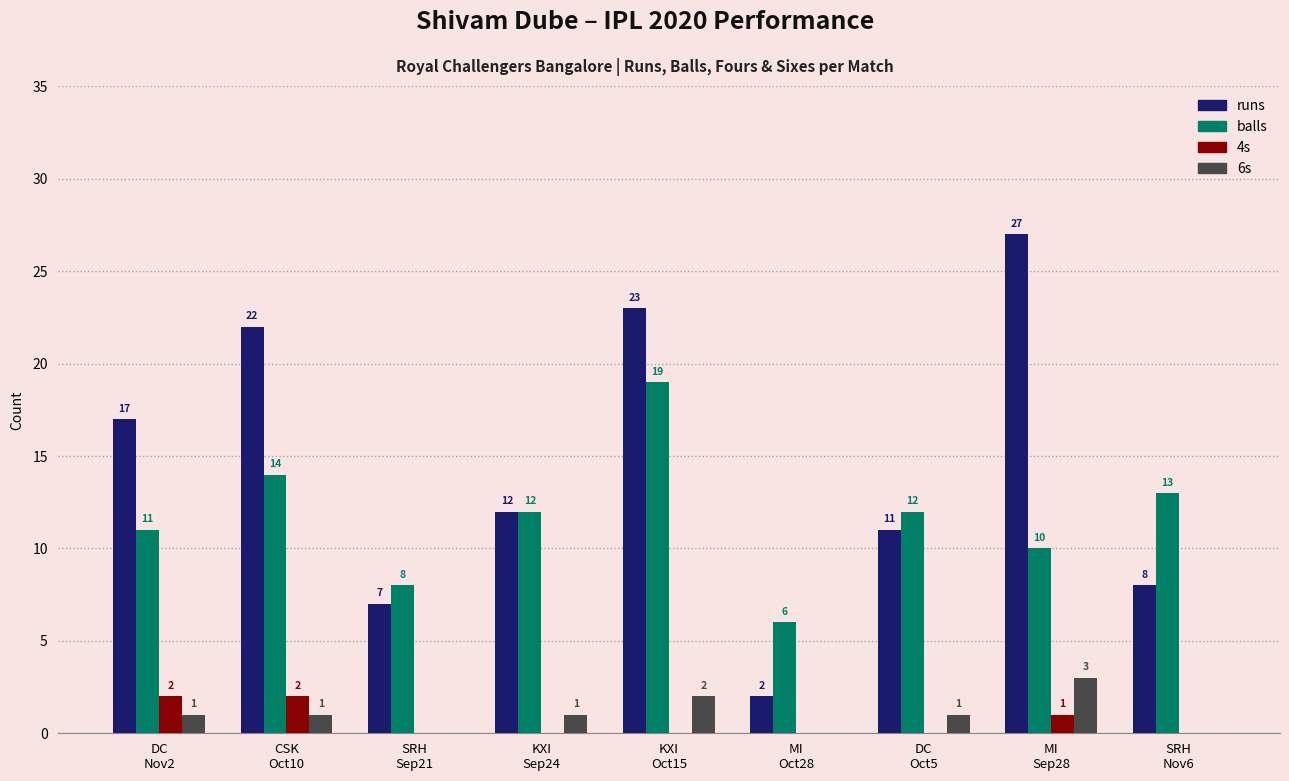

Which series changed the most between DC
Nov2 and CSK
Oct10?

runs